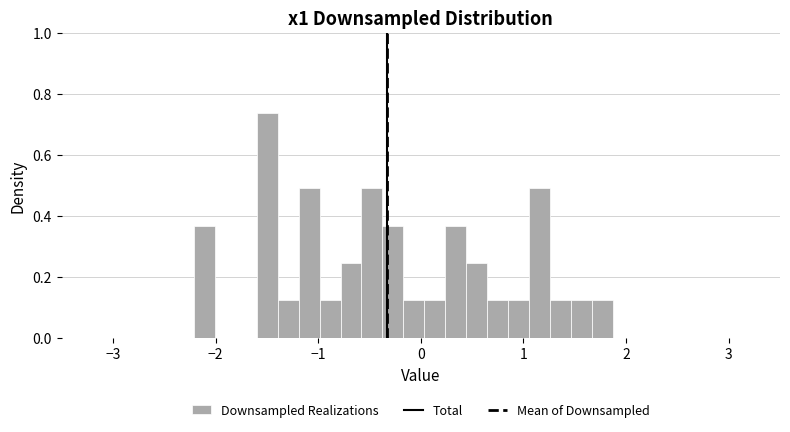

Read against the x-axis, roughly where is the centre of the tallest bar?

-1.5